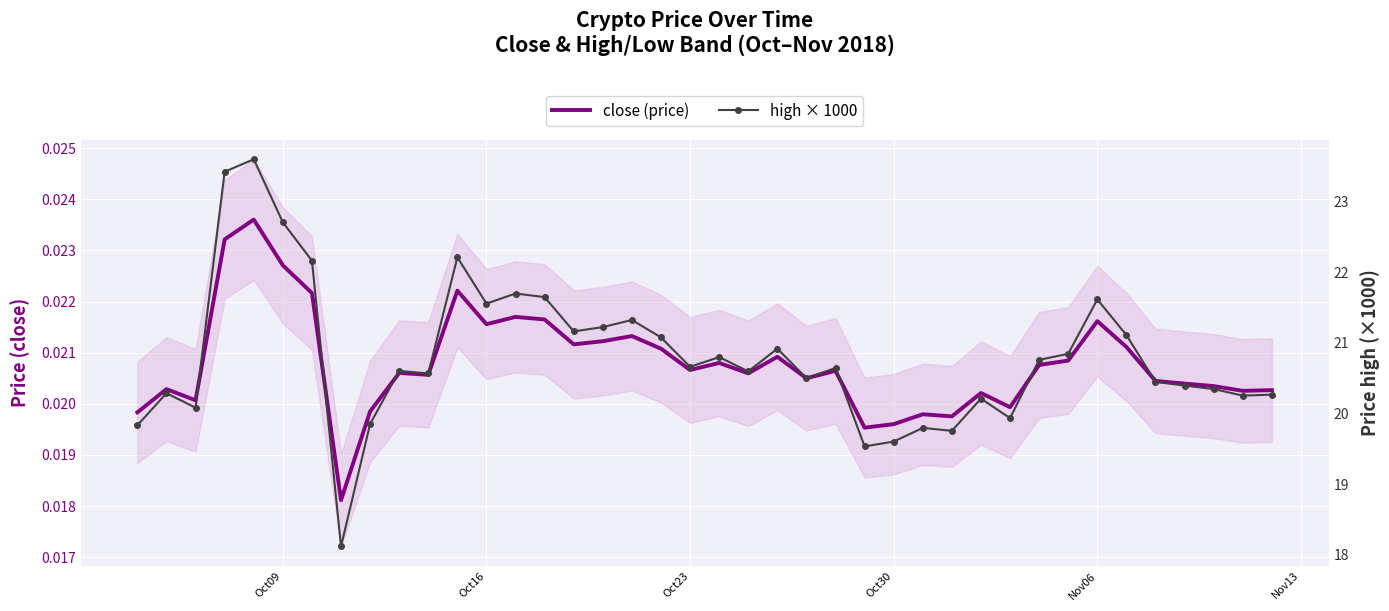

True or false: close (price) and high × 1000 intersect in this chart.

False